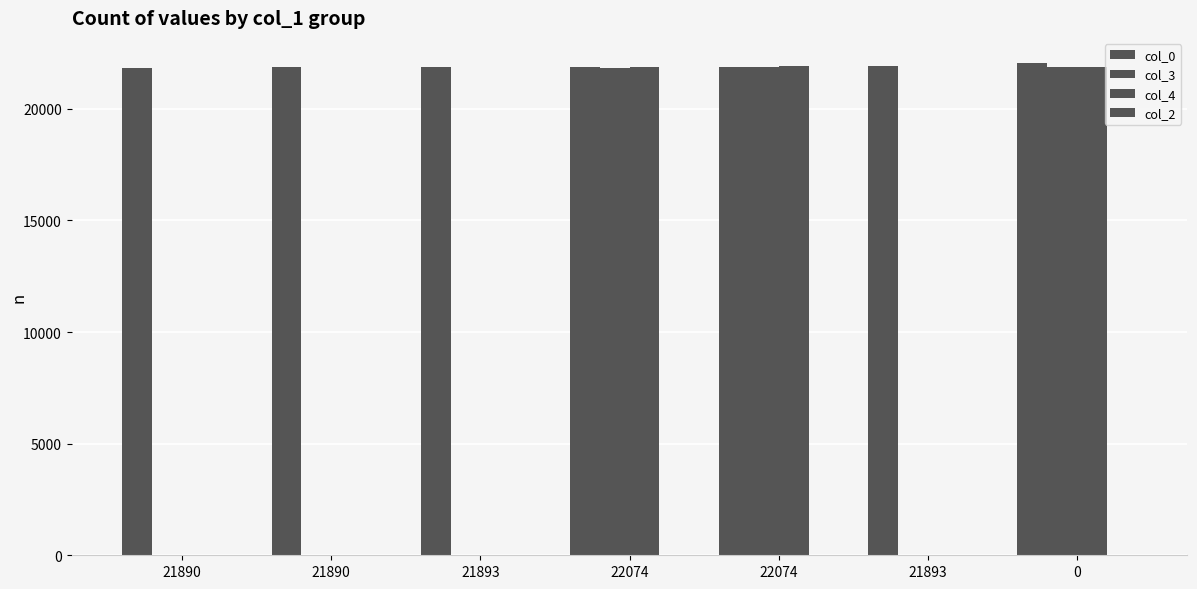

Is it true that col_2 equals 3 at 22074?

False